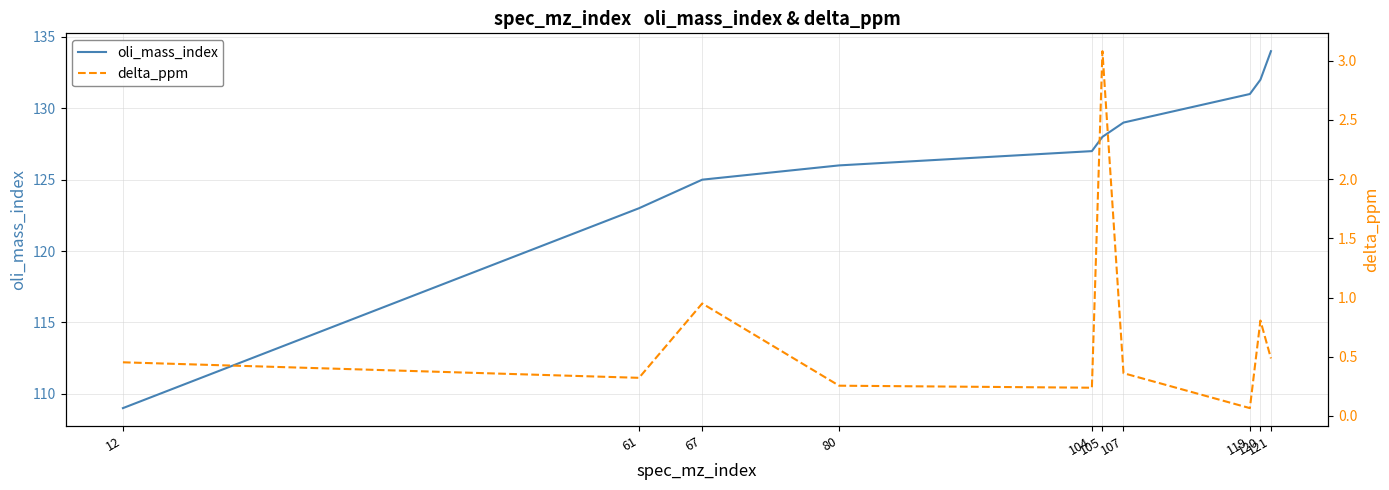

What is the difference between the maximum and minimum values in the delta_ppm series?

3.0